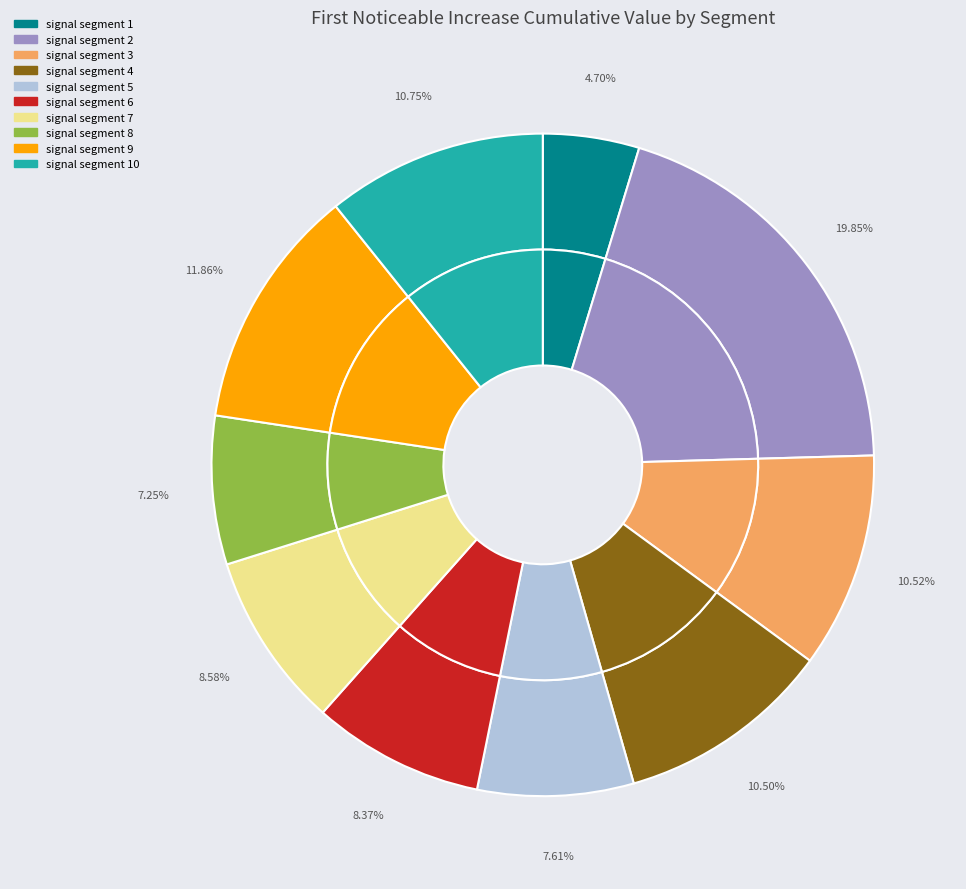

The signal segment 10 slice represents 11% of the pie. True or false?

True